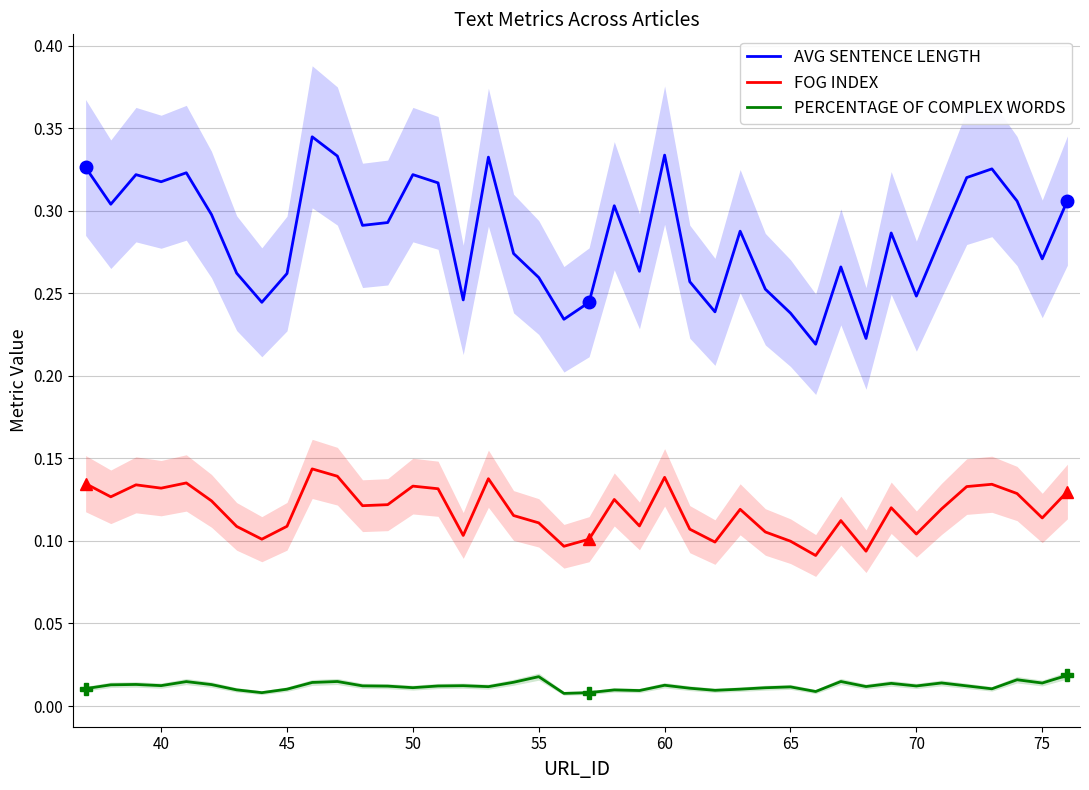

True or false: FOG INDEX and PERCENTAGE OF COMPLEX WORDS intersect in this chart.

False